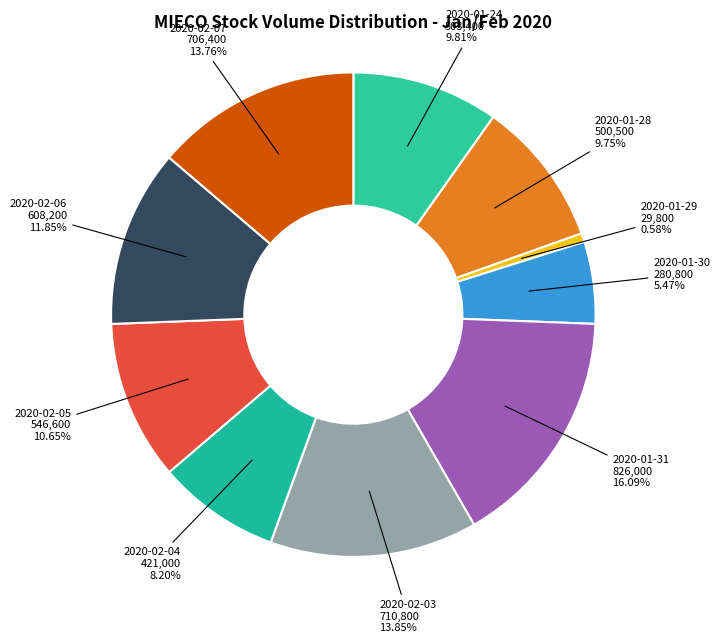

Is there a majority slice in this chart?

No